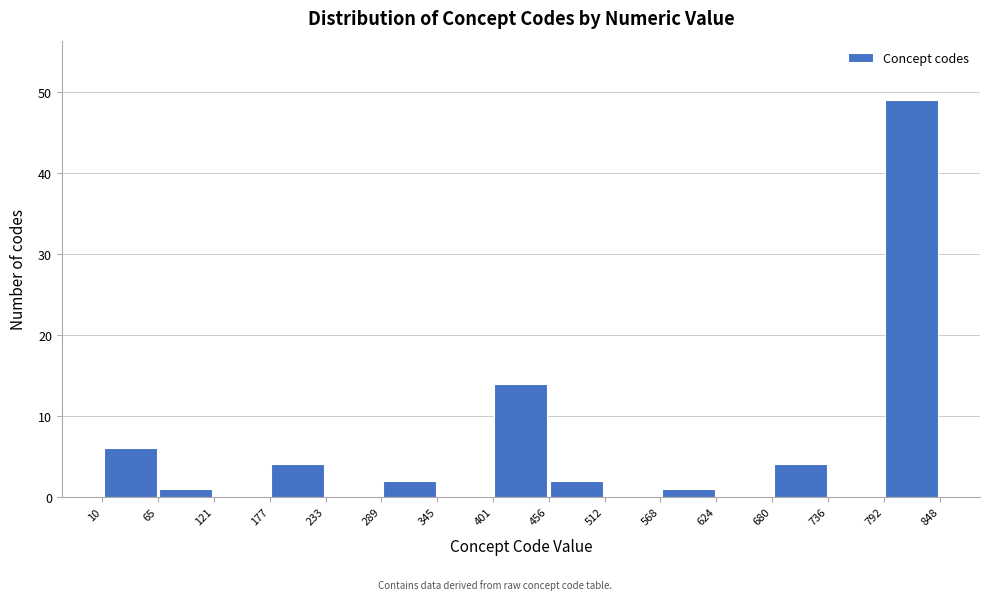

Reading left to right, list every bar in this chart as the range it spans on the x-axis followed by its height. The values are not printed on the chart, so give them approximately, as read against the axis.

10 to 65: 6
65 to 121: 1
121 to 177: 0
177 to 233: 4
233 to 289: 0
289 to 345: 2
345 to 401: 0
401 to 456: 14
456 to 512: 2
512 to 568: 0
568 to 624: 1
624 to 680: 0
680 to 736: 4
736 to 792: 0
792 to 848: 49